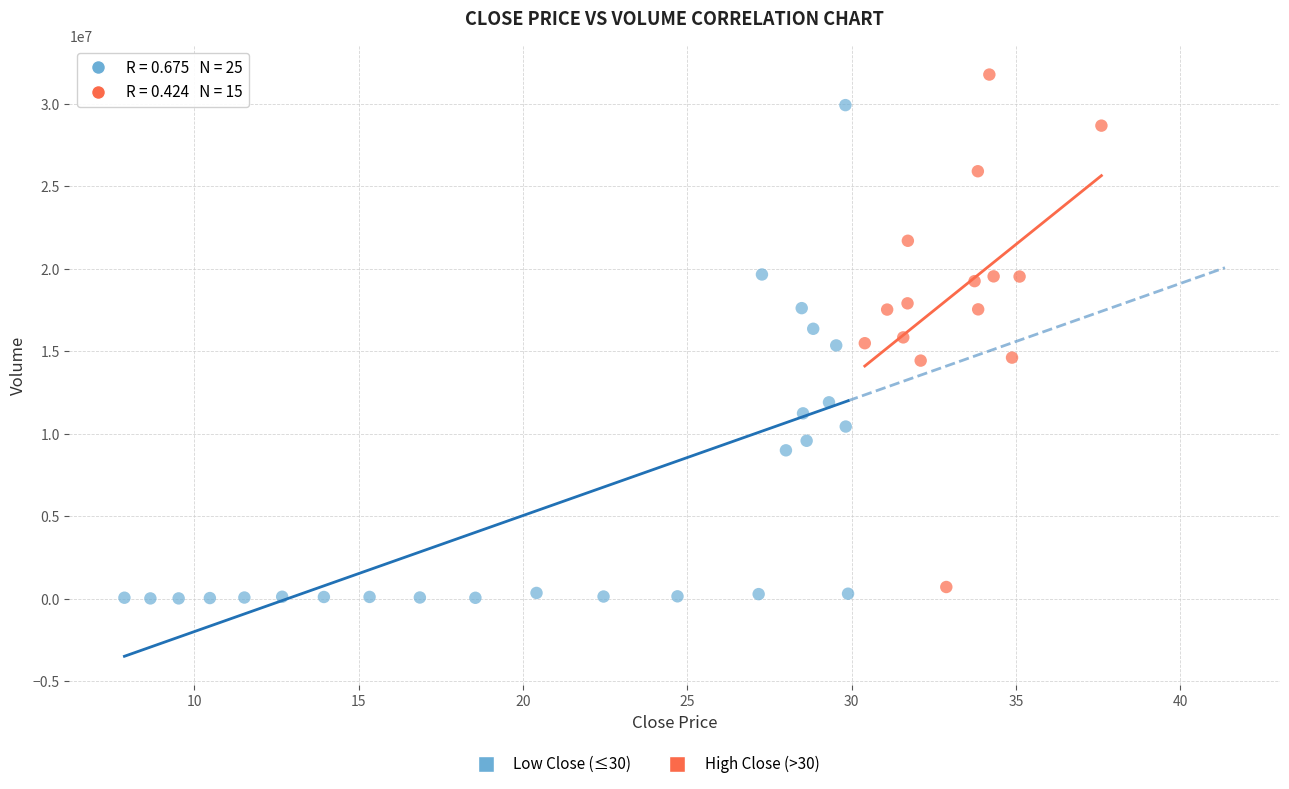

Which series contains the highest Y value?

High Close (>30)